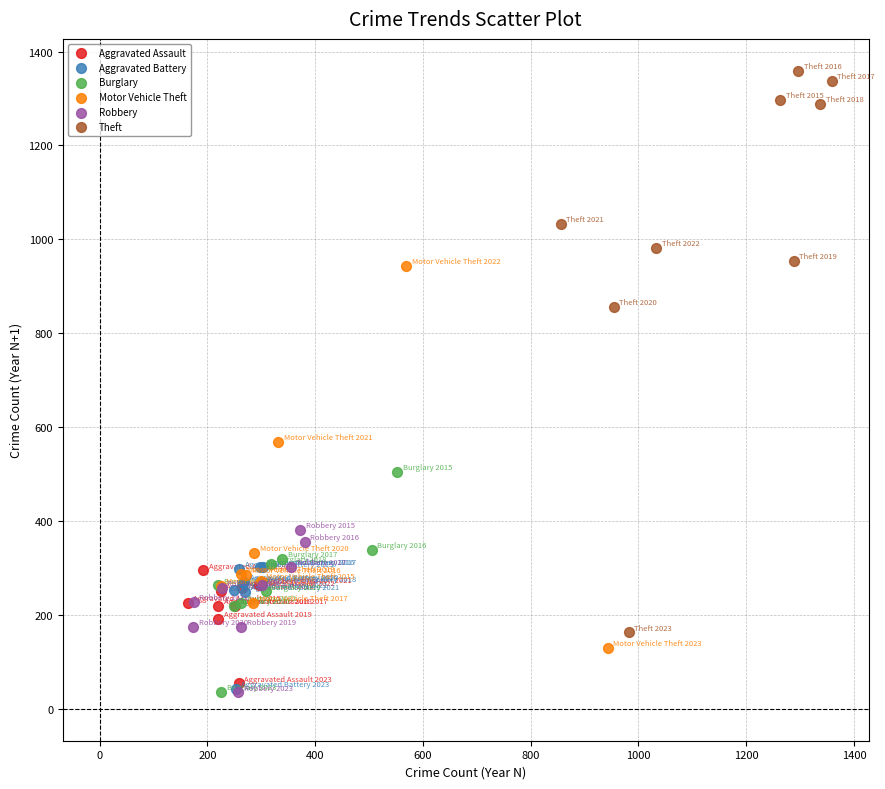

Which series contains the highest Y value?

Theft